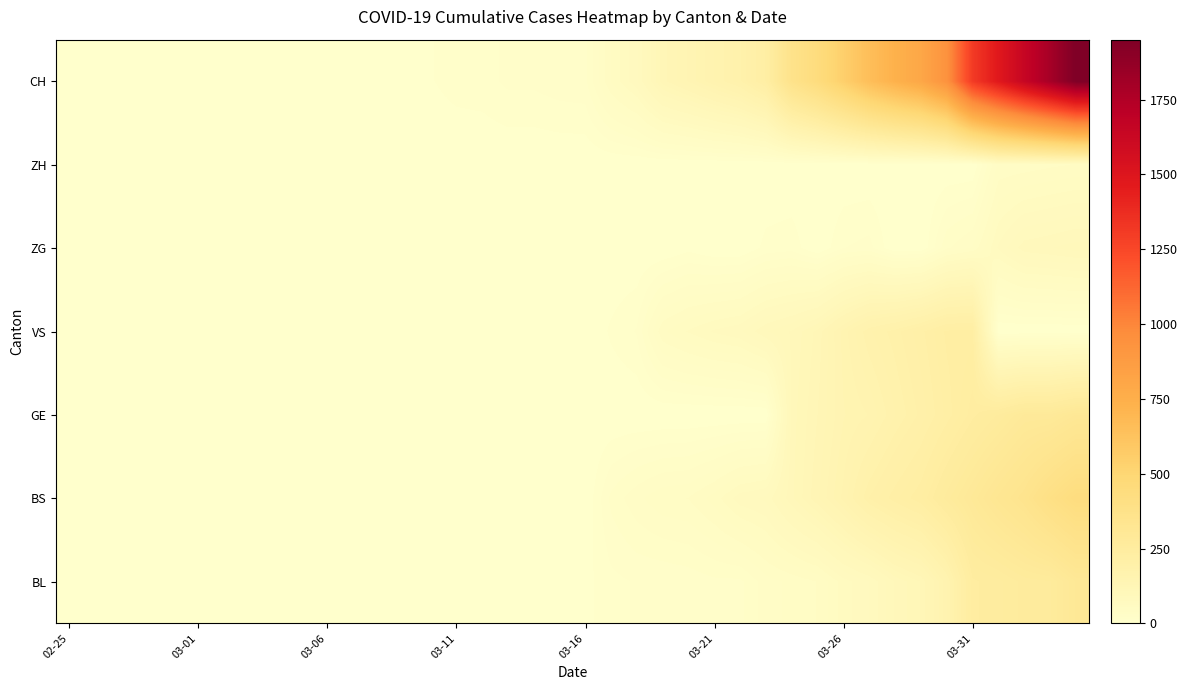

At how many categories does at least one series exceed 395?

11